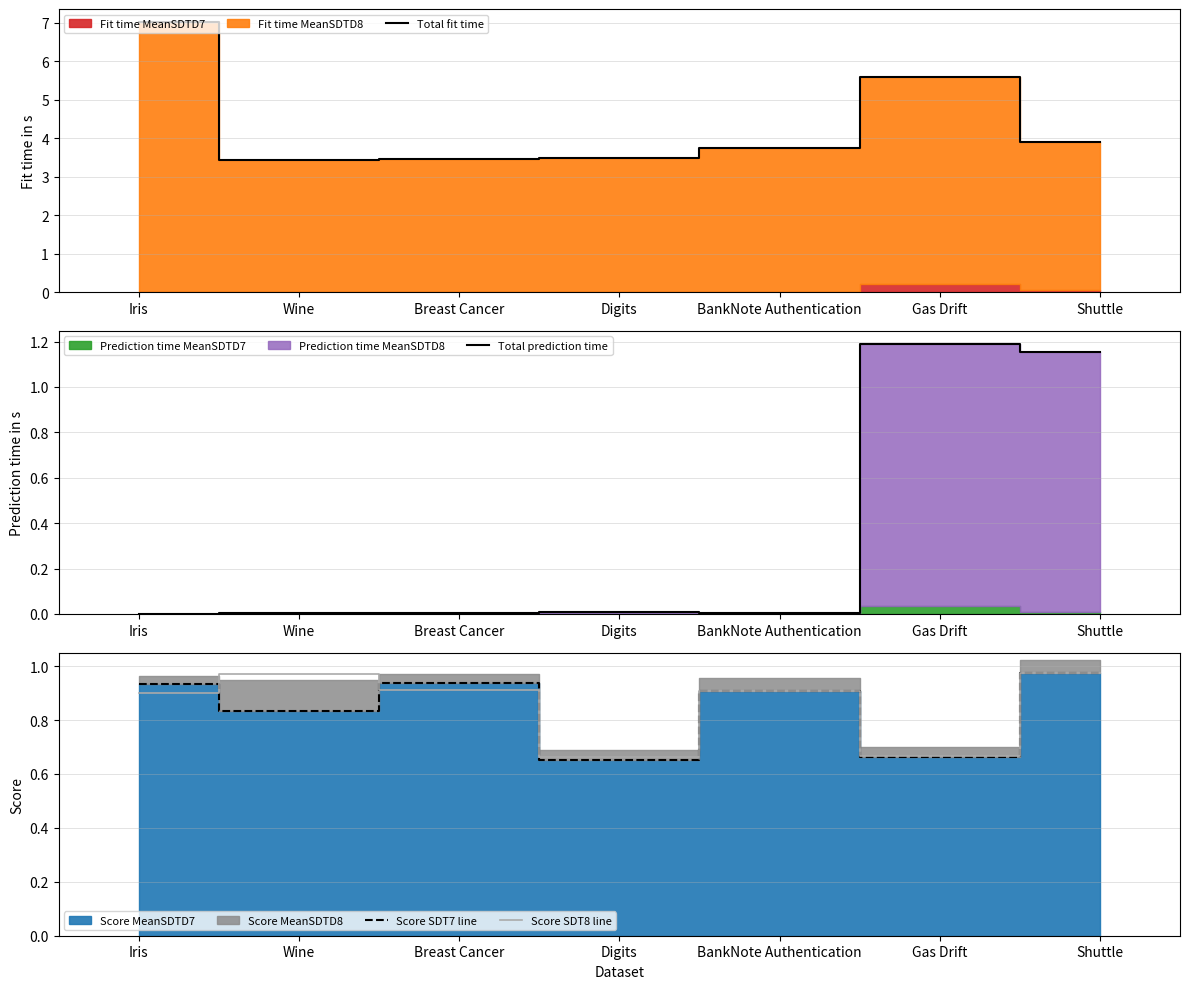

Reading right to left, transcribe all the data shown in this chart.

Total fit time: Shuttle=3.9	Gas Drift=5.6	BankNote Authentication=3.8	Digits=3.5	Breast Cancer=3.5	Wine=3.4	Iris=7.0
Total prediction time: Shuttle=1.2	Gas Drift=1.2	BankNote Authentication=0.0	Digits=0.0	Breast Cancer=0.0	Wine=0.0	Iris=0.0
Score SDT7 line: Shuttle=1.0	Gas Drift=0.7	BankNote Authentication=0.9	Digits=0.7	Breast Cancer=0.9	Wine=0.8	Iris=0.9
Score SDT8 line: Shuttle=1.0	Gas Drift=0.7	BankNote Authentication=0.9	Digits=0.7	Breast Cancer=0.9	Wine=1.0	Iris=0.9